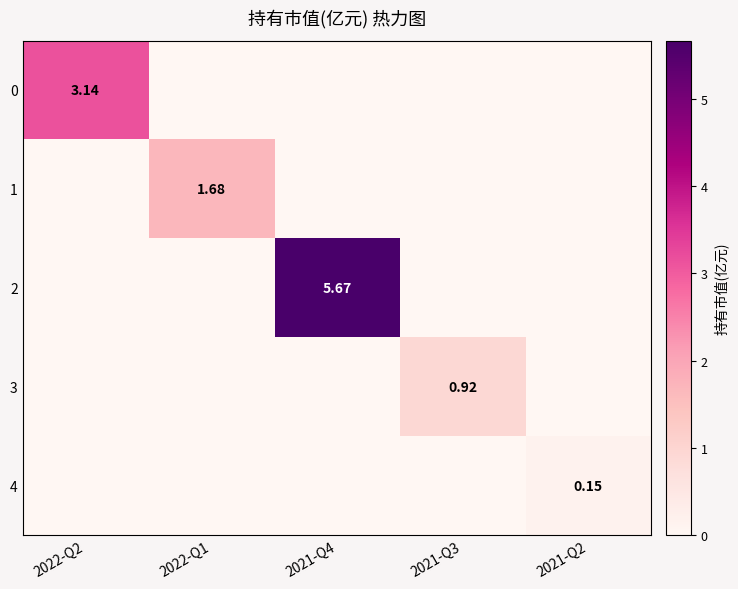

What is the difference between the highest and lowest values at 2022-Q2?

3.1